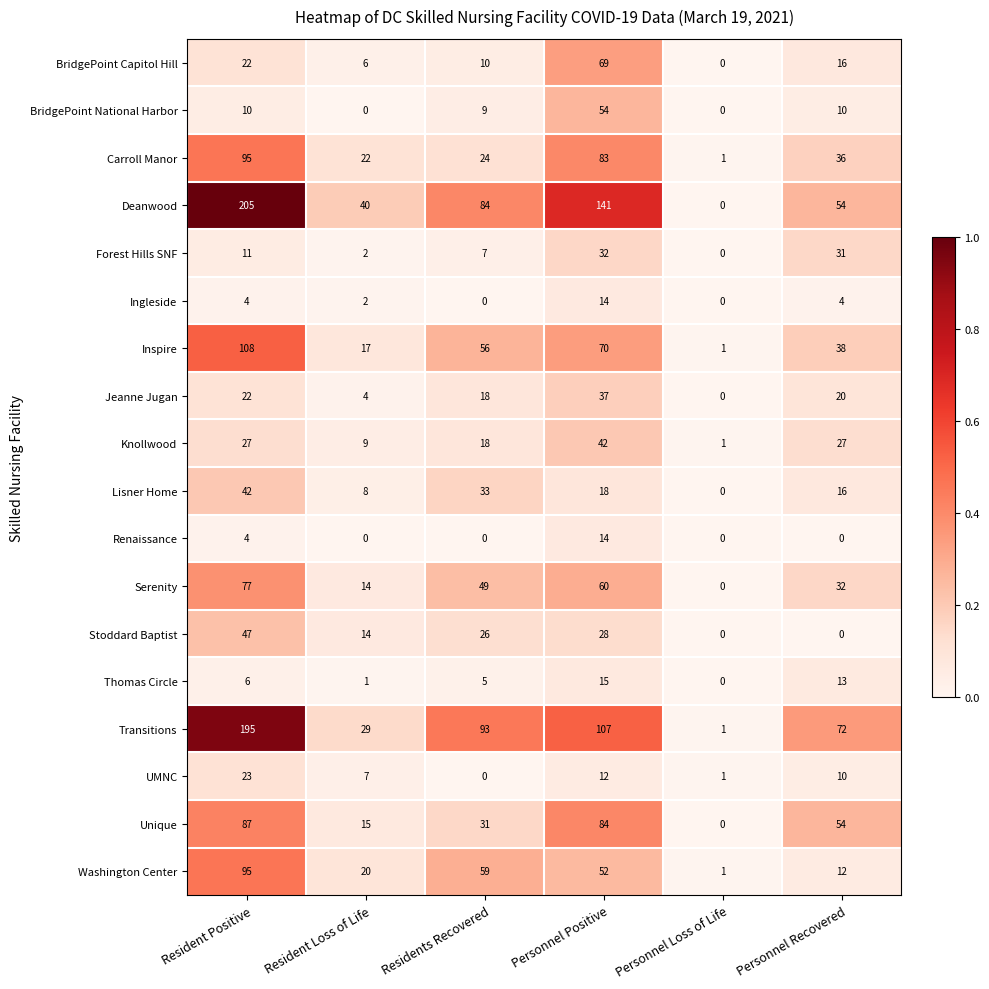

What is the total value across all series at Resident Positive?

1080